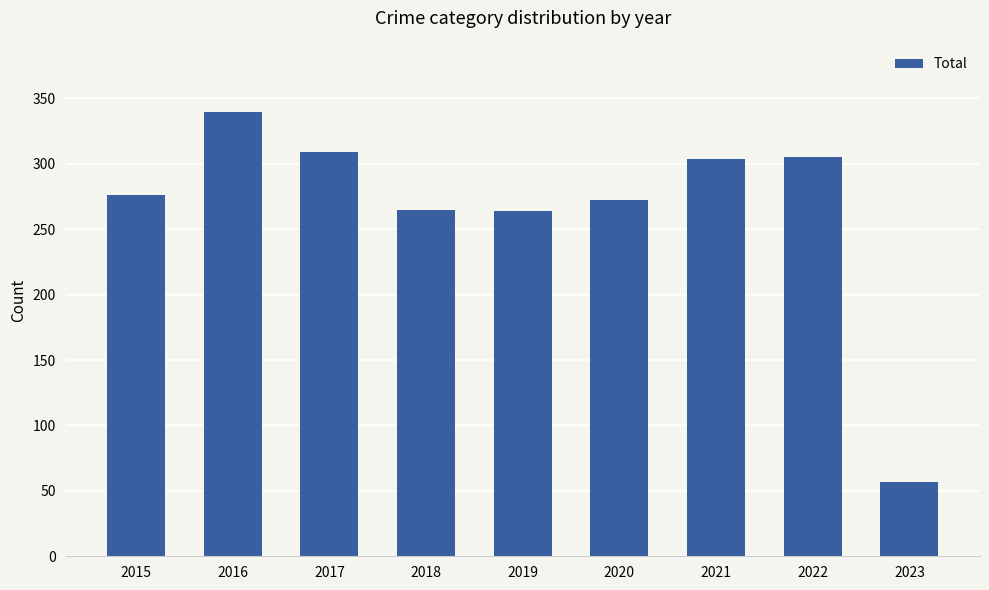

Does the chart contain stacked bars?

No